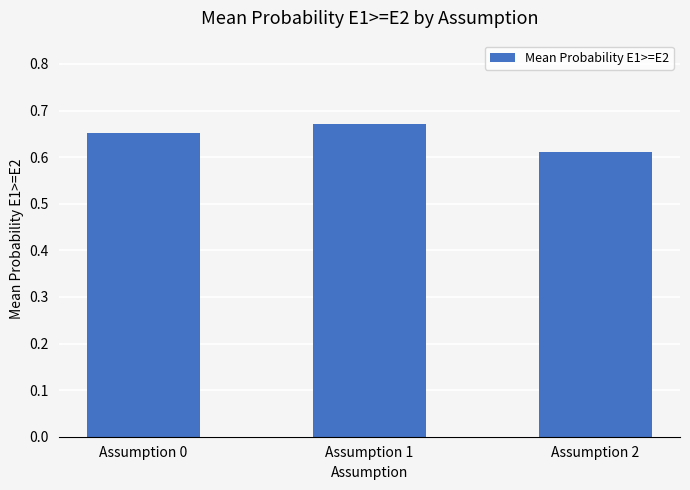

List the labels in order of value, largest first.

Assumption 1, Assumption 0, Assumption 2